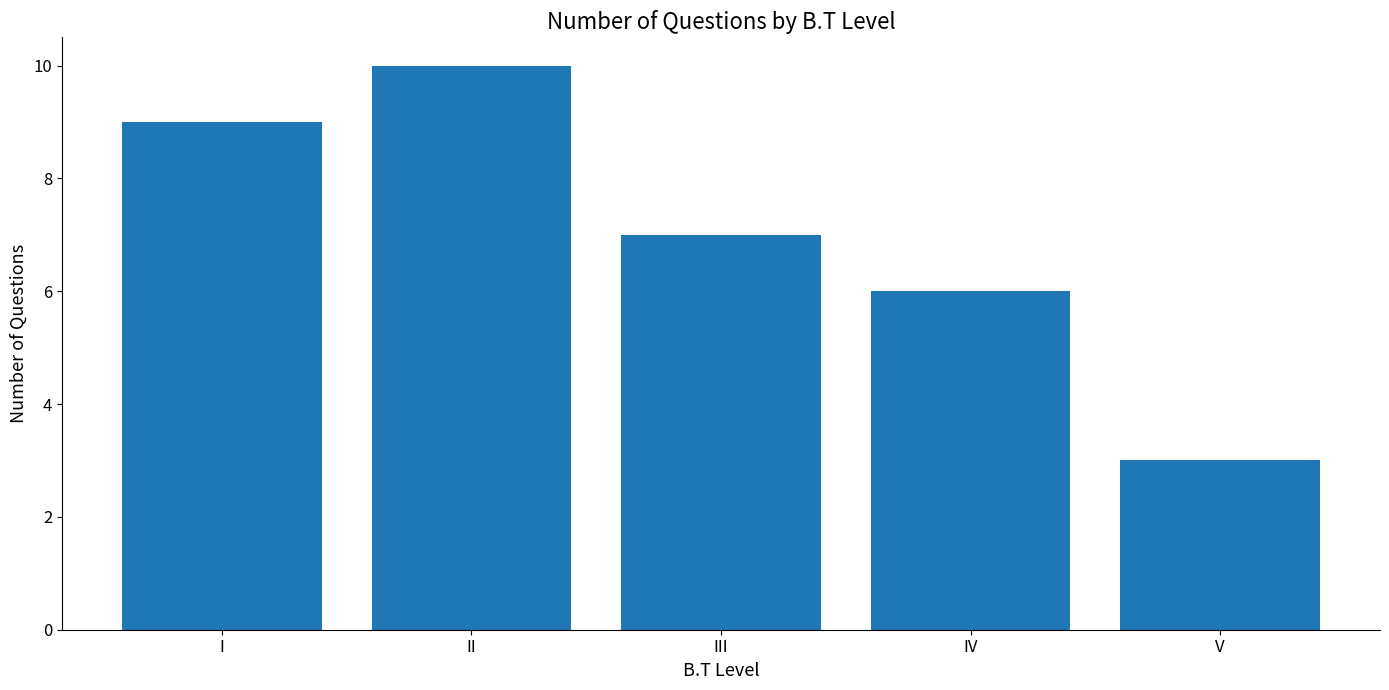

Count the number of categories in the chart.

5